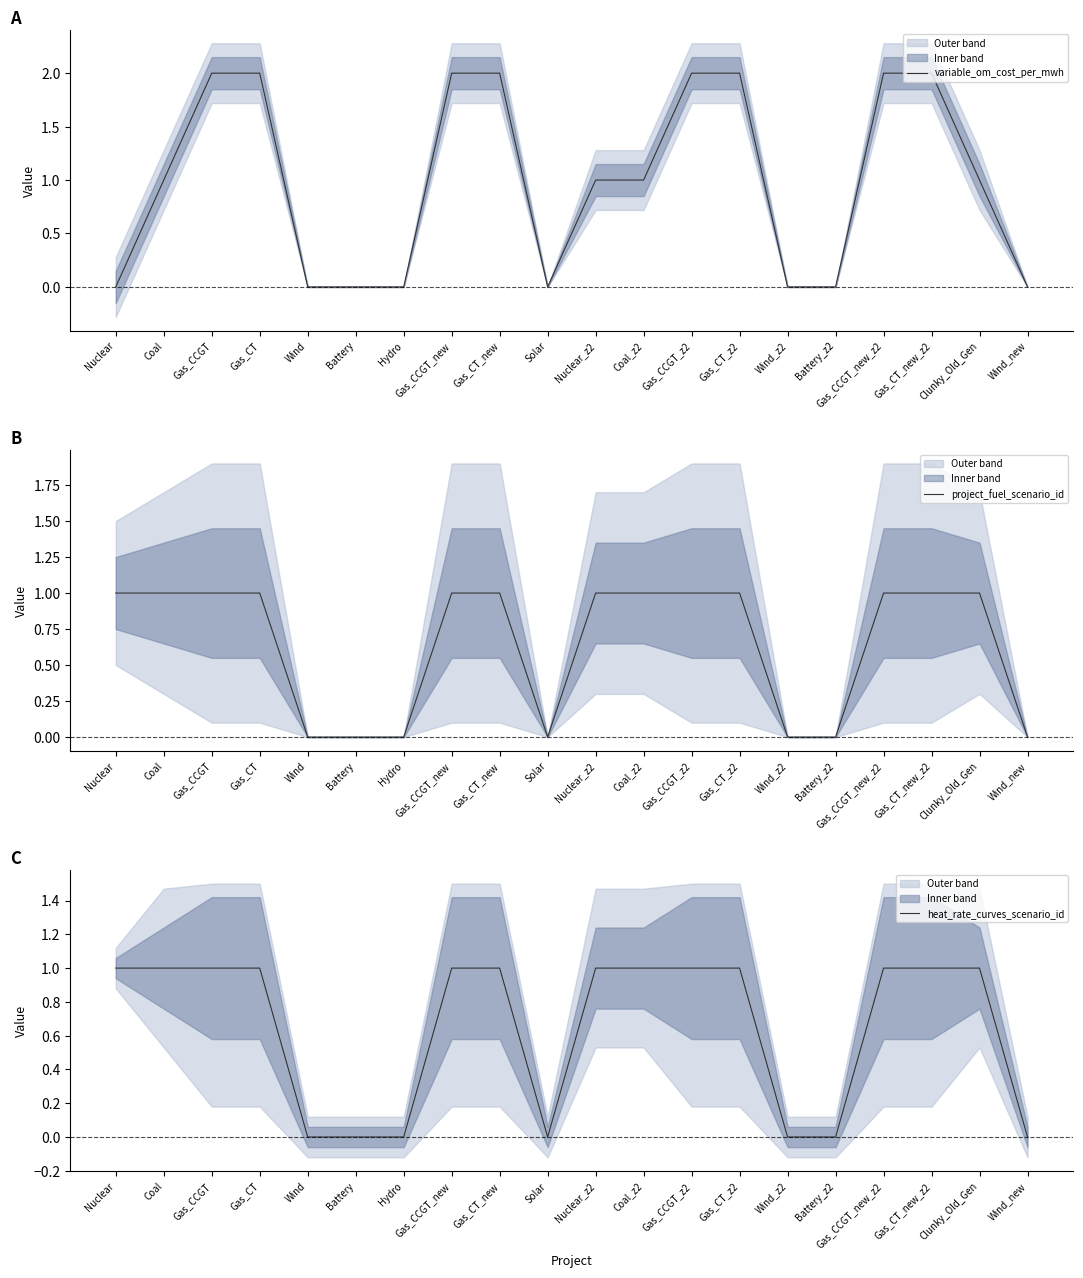

What is the average value of the project_fuel_scenario_id series?

1